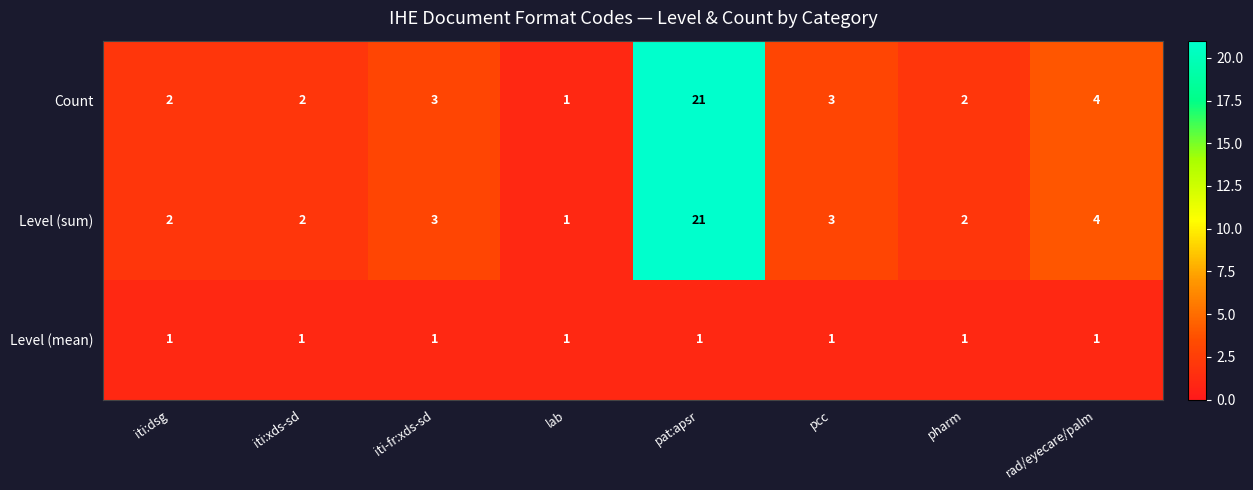

What is the total value across all series at pharm?

5